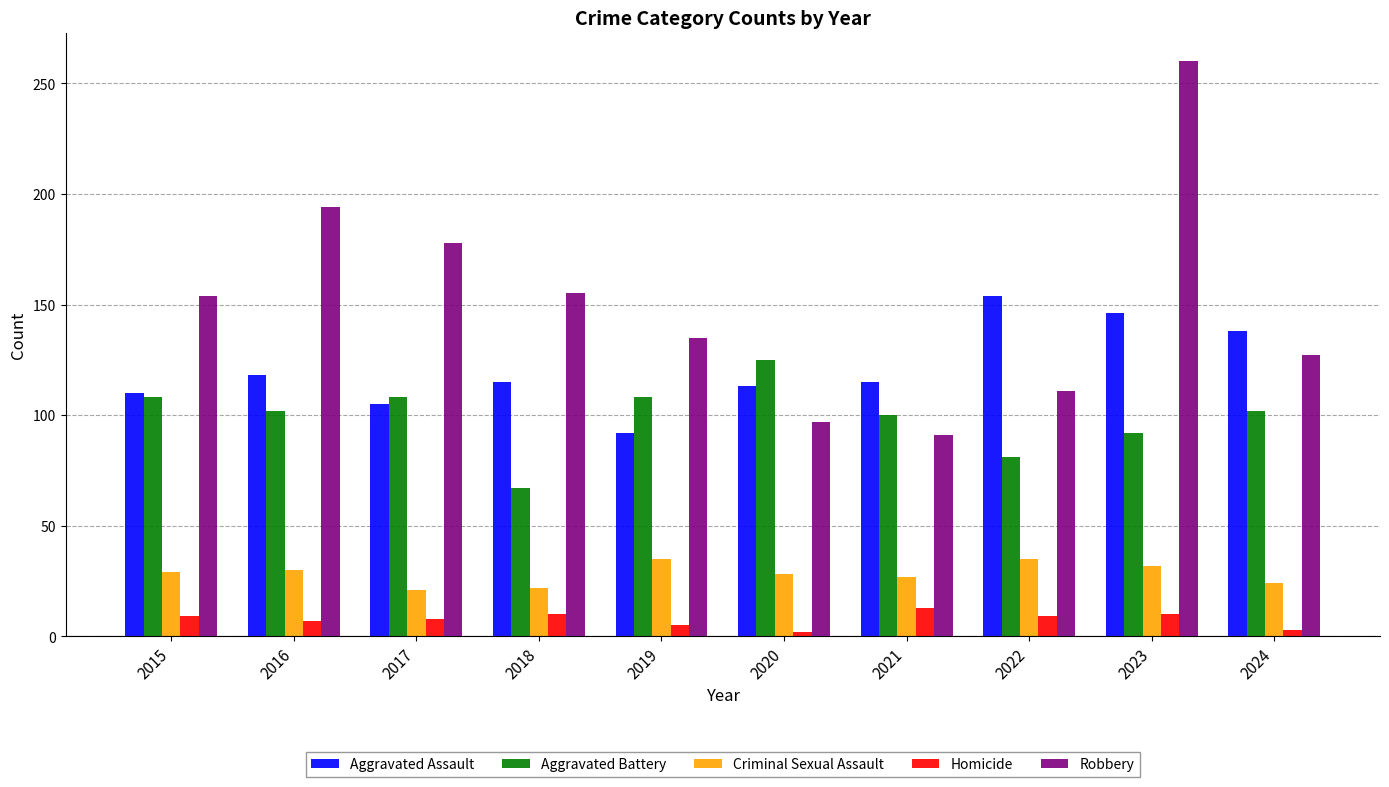

What is the difference between the highest and lowest values at 2015?

145